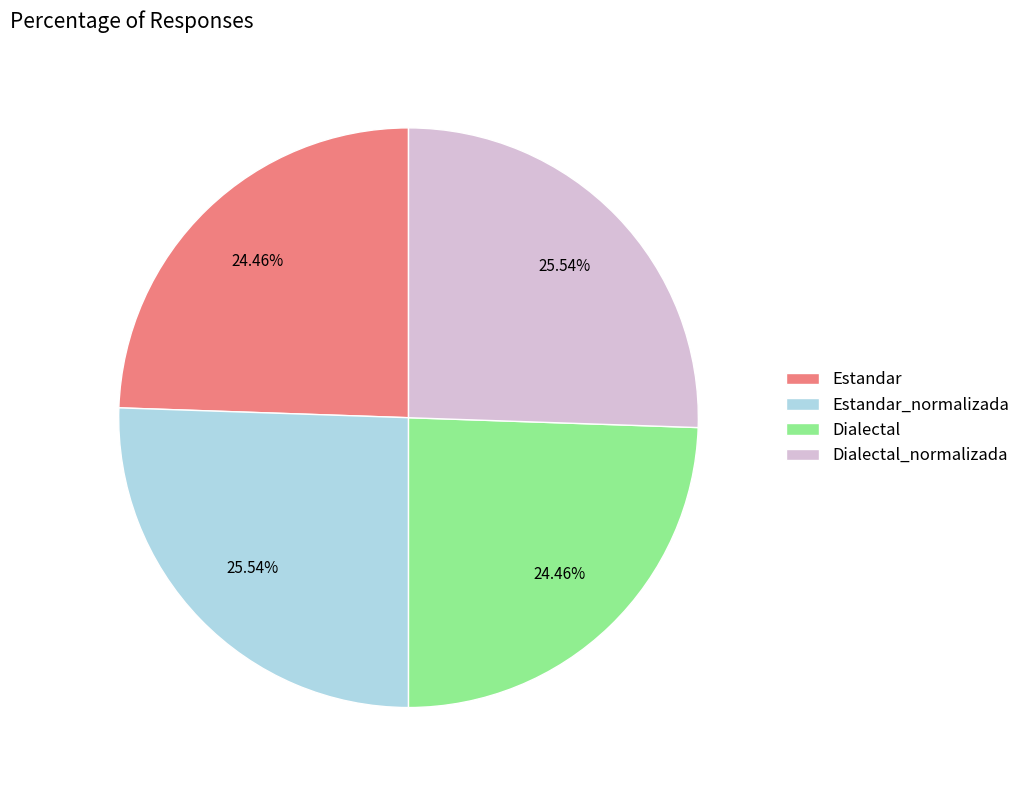

Is Estandar_normalizada the majority of the pie?

No